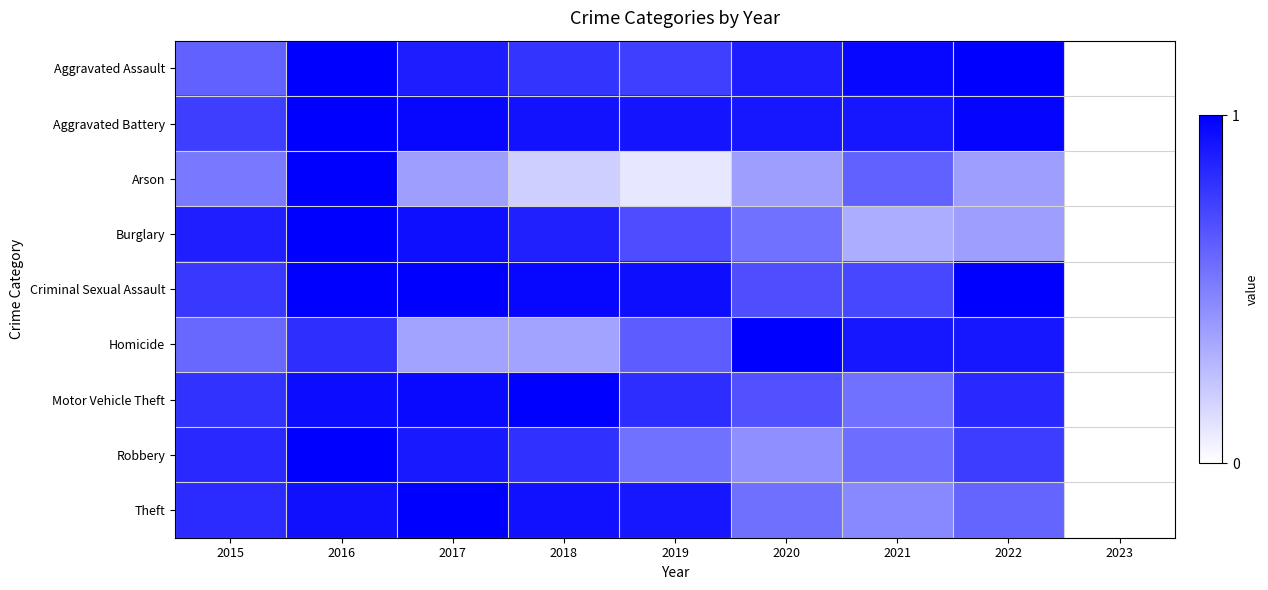

Reading left to right, list all the values displayed in this chart.

Aggravated Assault: 2015=0.6	2016=1.0	2017=0.9	2018=0.8	2019=0.8	2020=0.9	2021=1.0	2022=1.0	2023=0.0
Aggravated Battery: 2015=0.8	2016=1.0	2017=1.0	2018=0.9	2019=0.9	2020=0.9	2021=0.9	2022=1.0	2023=0.0
Arson: 2015=0.5	2016=1.0	2017=0.4	2018=0.2	2019=0.1	2020=0.4	2021=0.6	2022=0.4	2023=0.0
Burglary: 2015=0.9	2016=1.0	2017=0.9	2018=0.9	2019=0.7	2020=0.6	2021=0.3	2022=0.4	2023=0.0
Criminal Sexual Assault: 2015=0.8	2016=1.0	2017=1.0	2018=1.0	2019=0.9	2020=0.7	2021=0.7	2022=1.0	2023=0.0
Homicide: 2015=0.6	2016=0.8	2017=0.4	2018=0.4	2019=0.6	2020=1.0	2021=0.9	2022=0.9	2023=0.0
Motor Vehicle Theft: 2015=0.8	2016=1.0	2017=1.0	2018=1.0	2019=0.8	2020=0.7	2021=0.6	2022=0.8	2023=0.0
Robbery: 2015=0.8	2016=1.0	2017=0.9	2018=0.8	2019=0.6	2020=0.4	2021=0.6	2022=0.8	2023=0.0
Theft: 2015=0.8	2016=0.9	2017=1.0	2018=0.9	2019=0.9	2020=0.6	2021=0.5	2022=0.6	2023=0.0